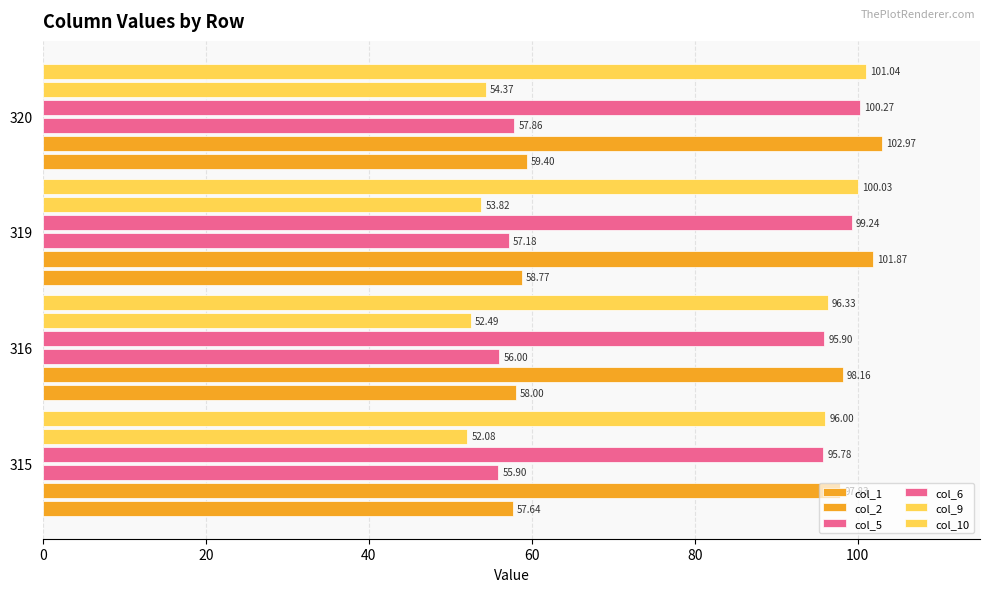

How many categories are shown in the chart?

4